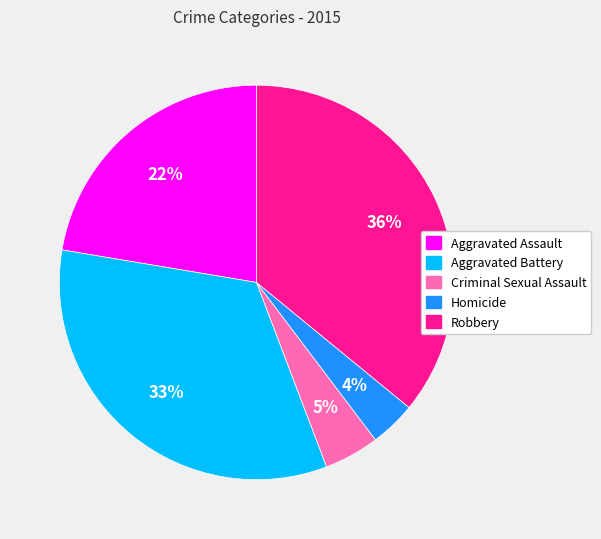

Is it true that Aggravated Assault is 22% of the pie?

True